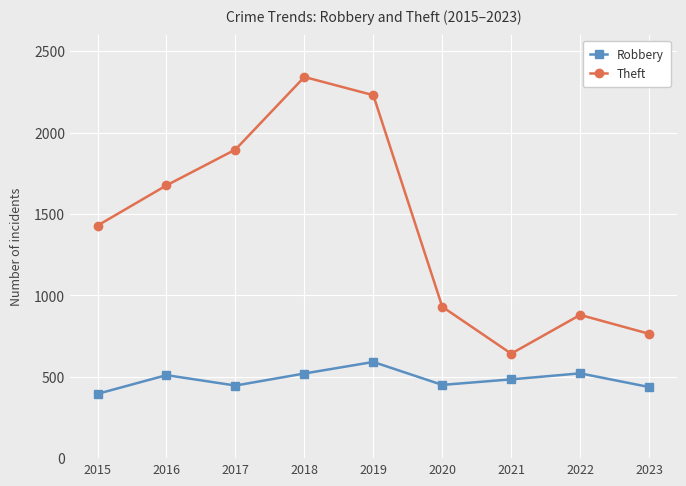

At which category does Robbery reach its first local peak?

2016